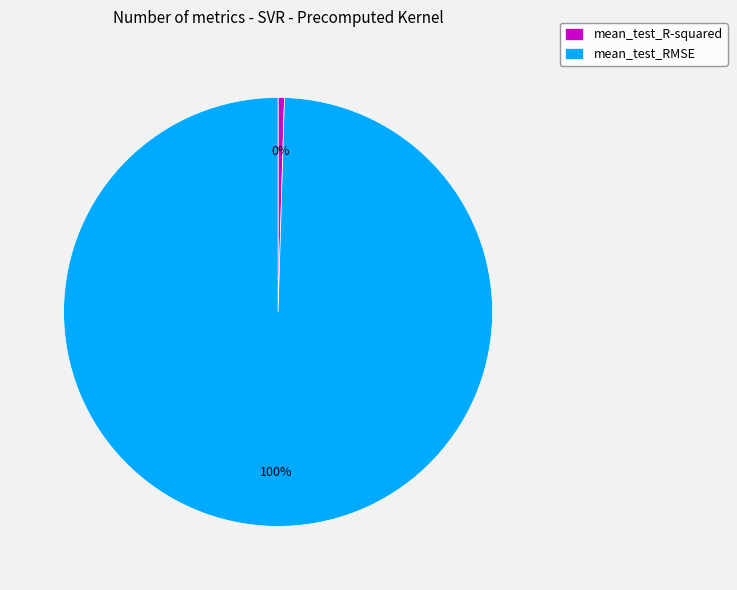

Combined, do mean_test_R-squared and mean_test_RMSE account for over 50%?

Yes